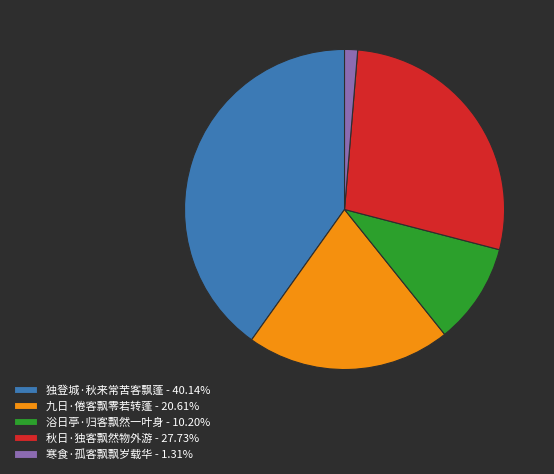

True or false: 浴日亭·归客飘然一叶身 accounts for 1% of the total.

False